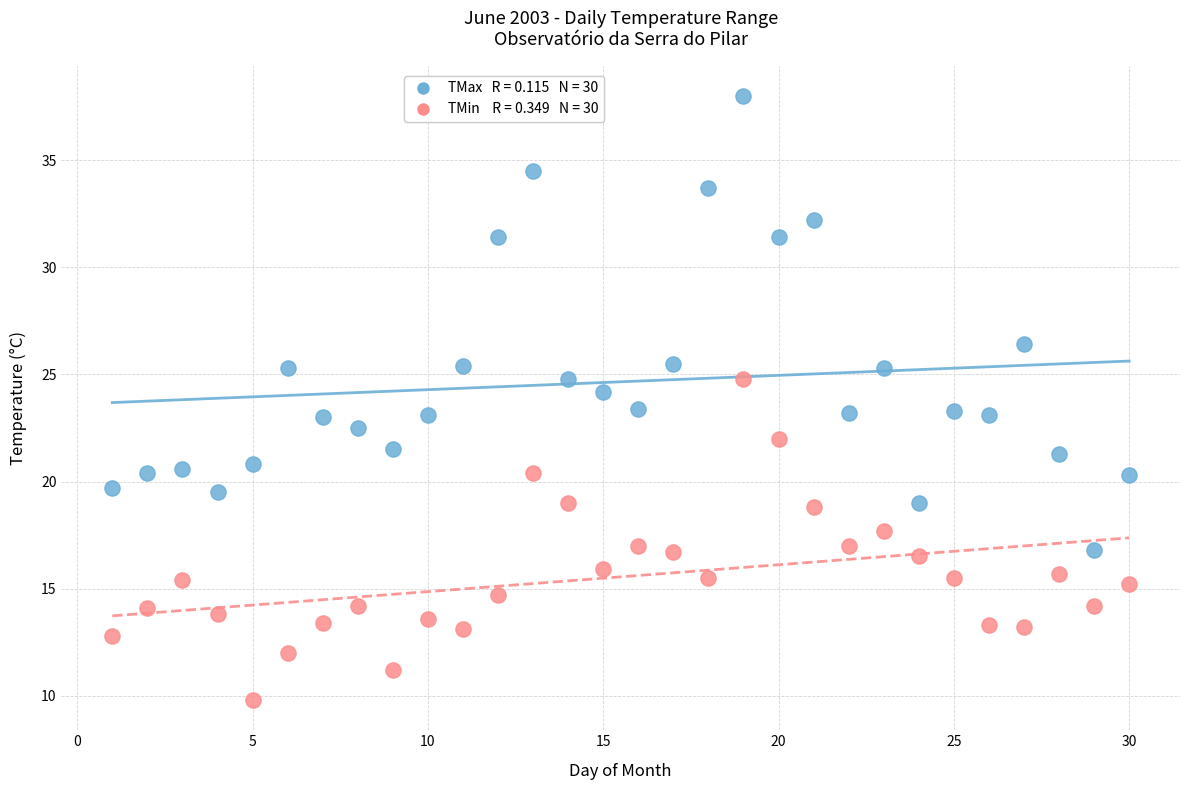

Across all data points, what is the range of X values (max minus min)?

29.0